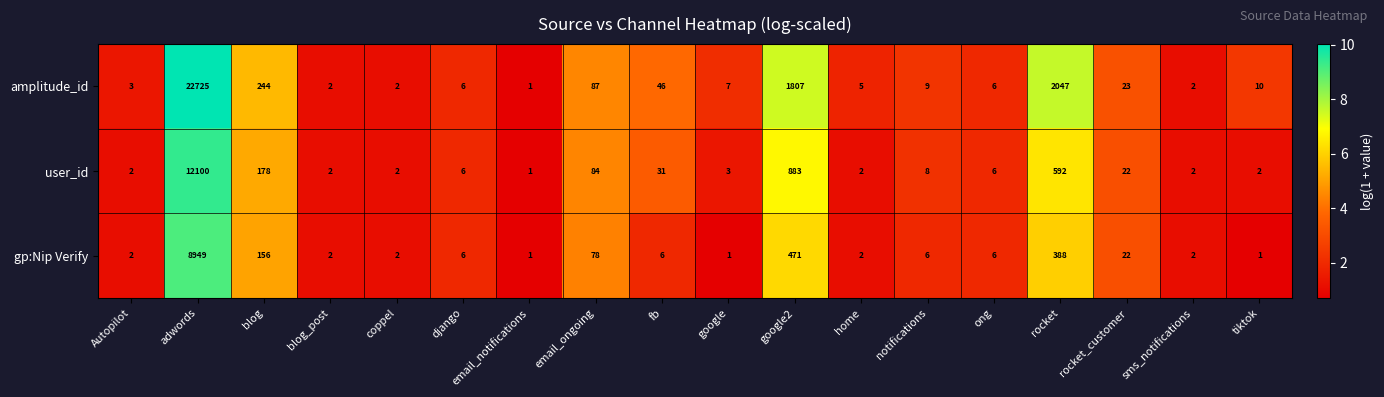

The user_id series shows 22 at rocket_customer. True or false?

True